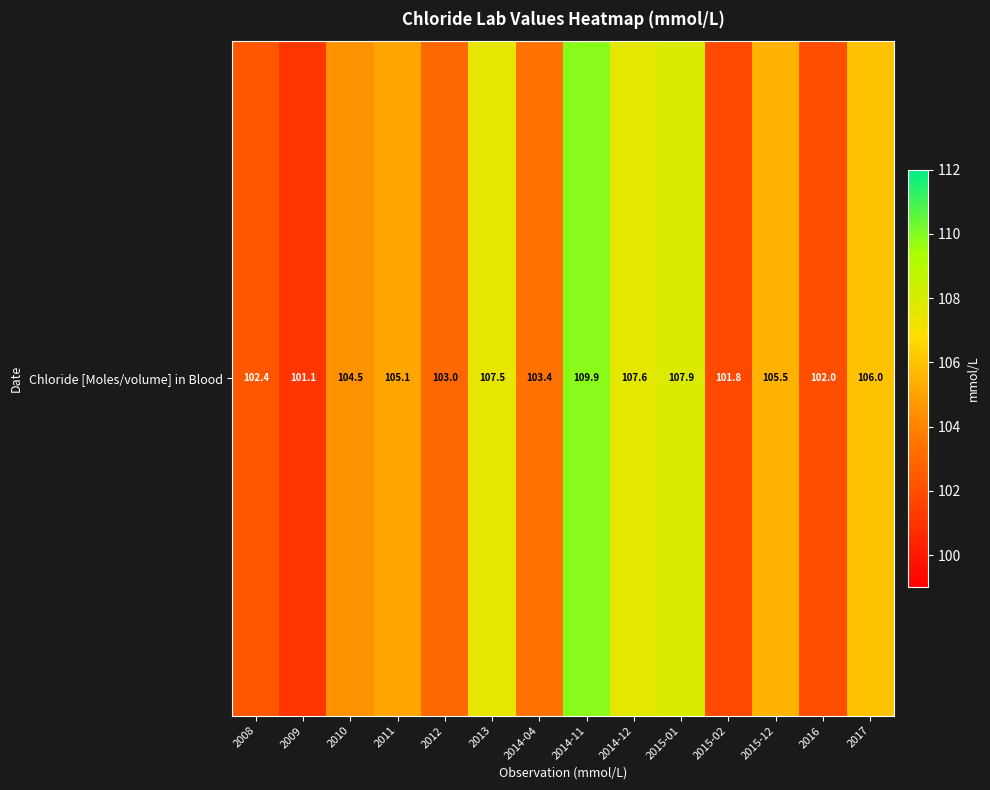

Is it true that the value at 2014-12 is 107.6?

True